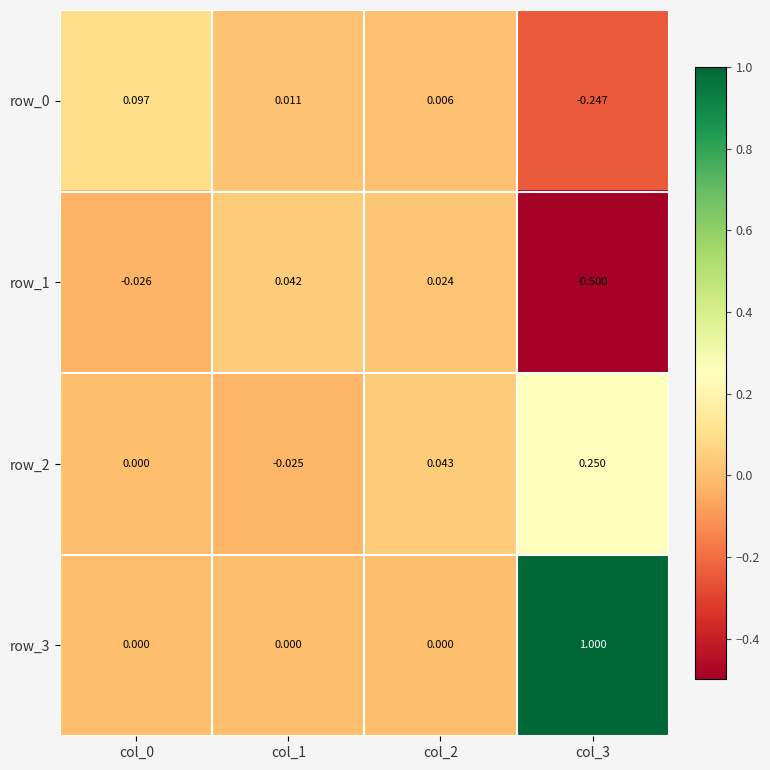

At how many categories does at least one series exceed 0?

4